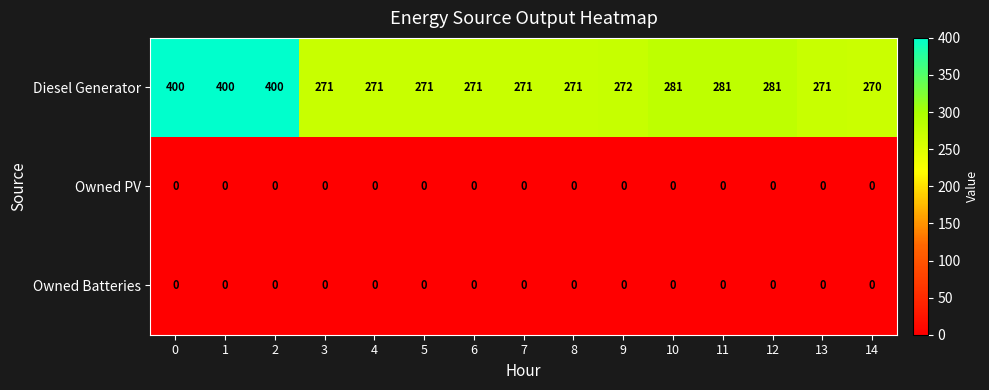

What is the highest value of the Diesel Generator series?

400